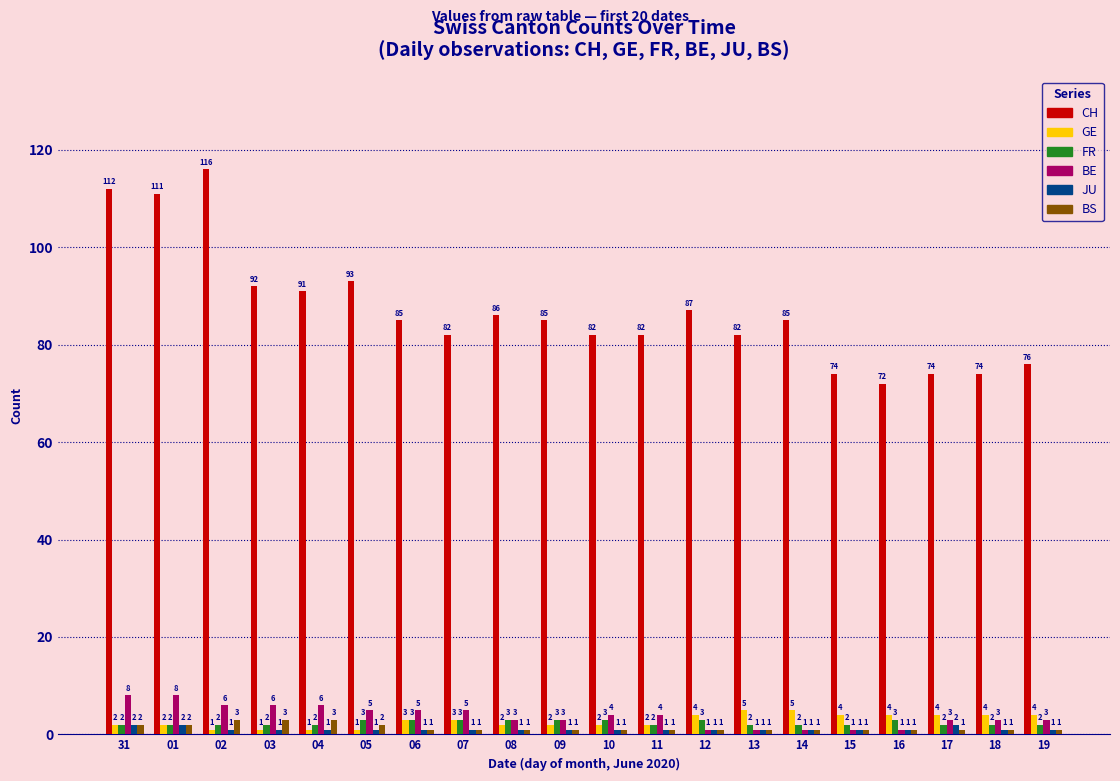

How many groups of bars are there?

20